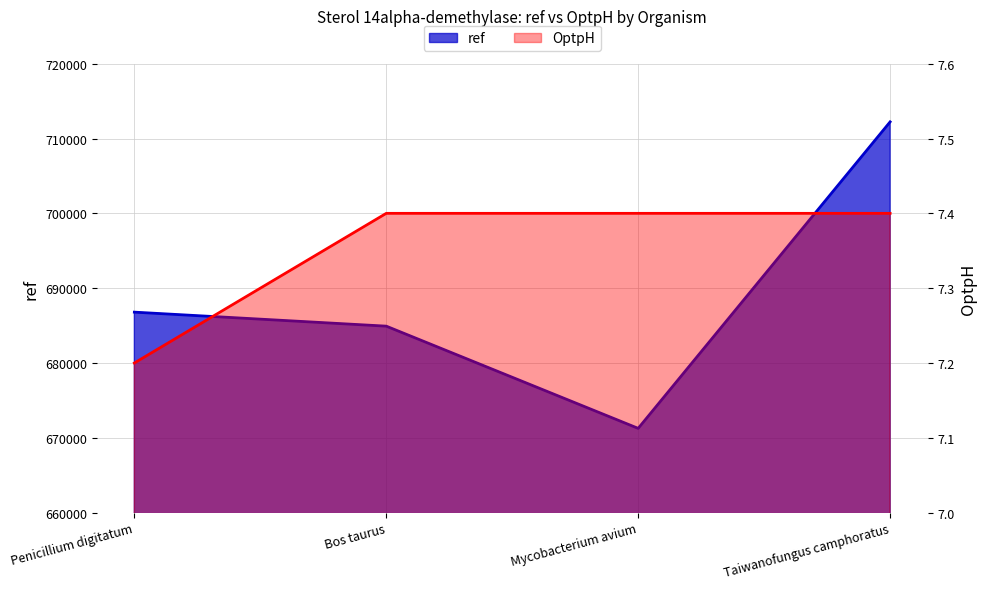

At how many categories does at least one series exceed 34596?

4